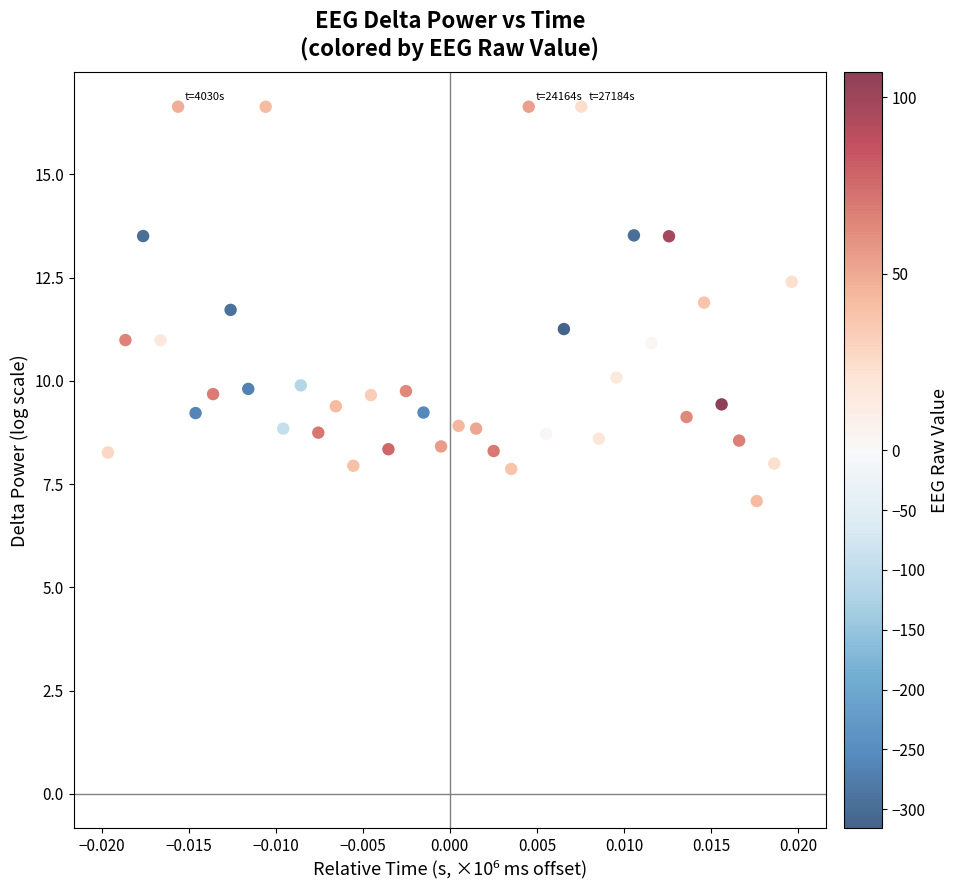

What is the range of Y values (max minus min)?

9.5